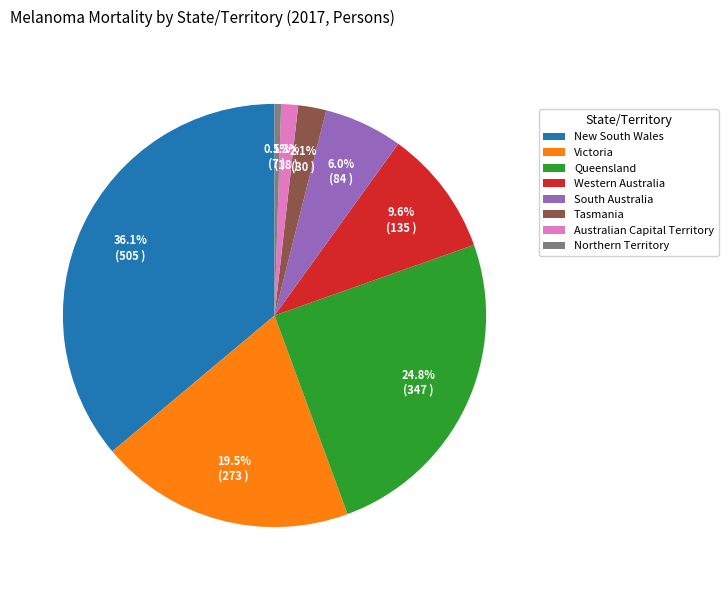

Count the number of slices in the pie.

8